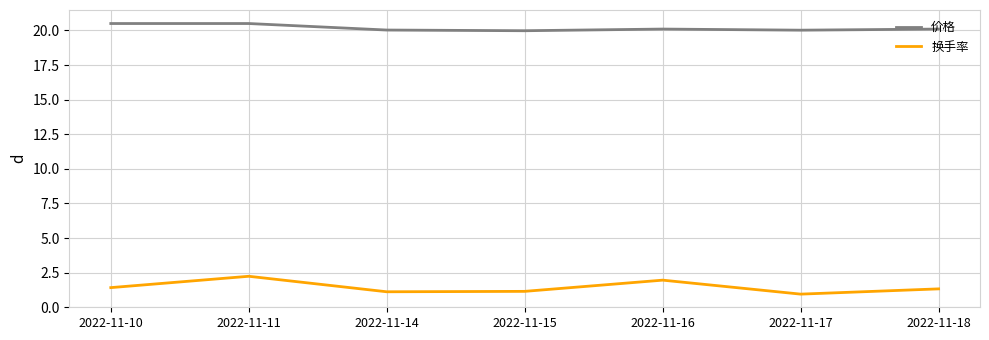

Which series has the largest total across all categories?

价格